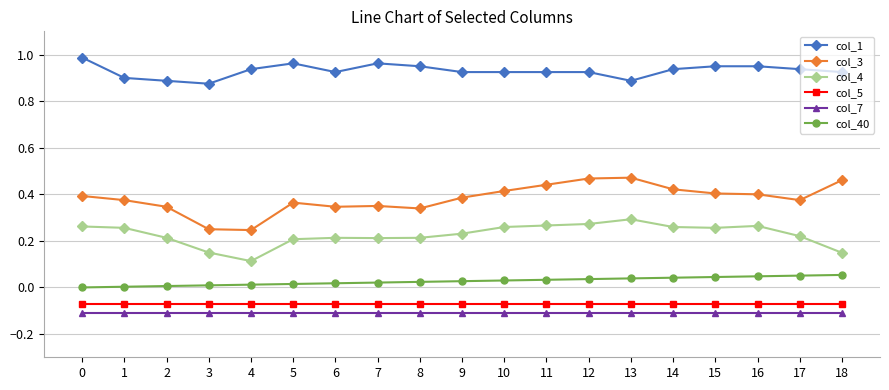

Which series has the largest range (max minus min)?

col_3